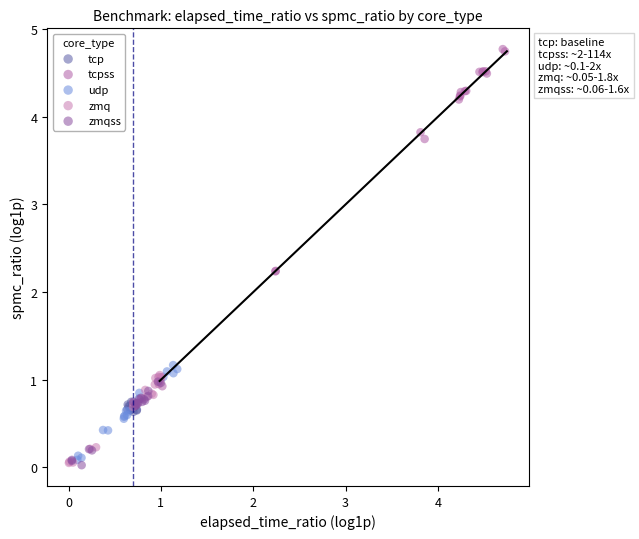

Which series contains the highest Y value?

tcpss